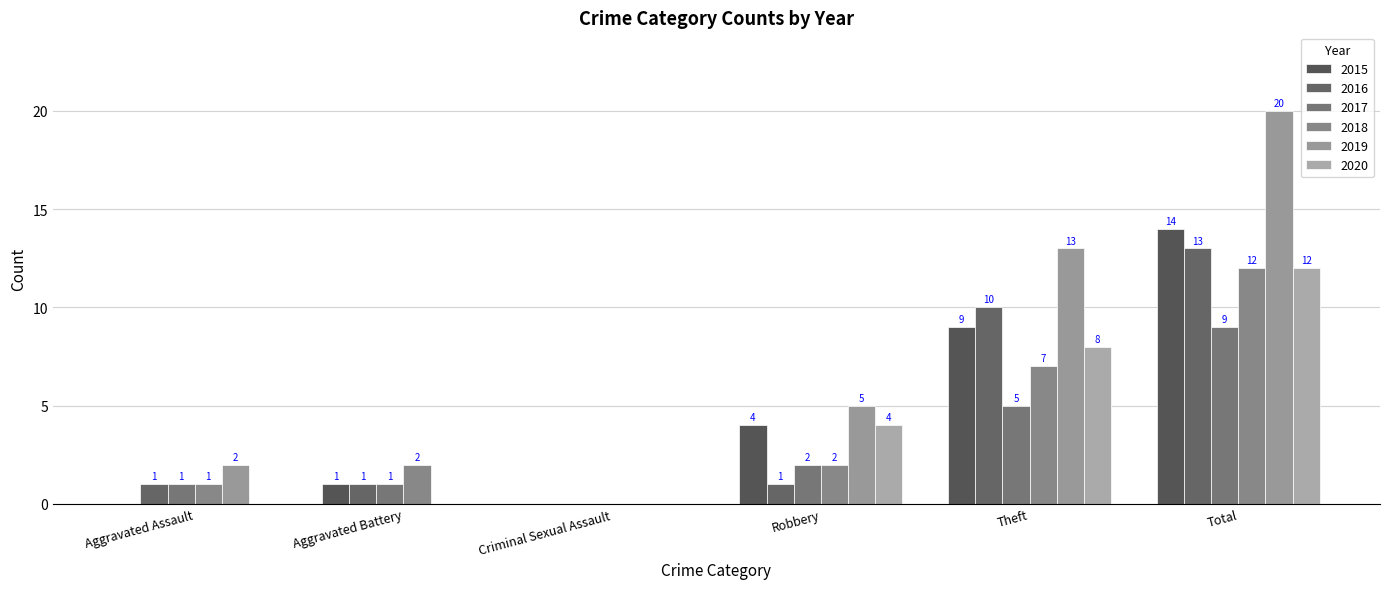

Which series has the largest range (max minus min)?

2019